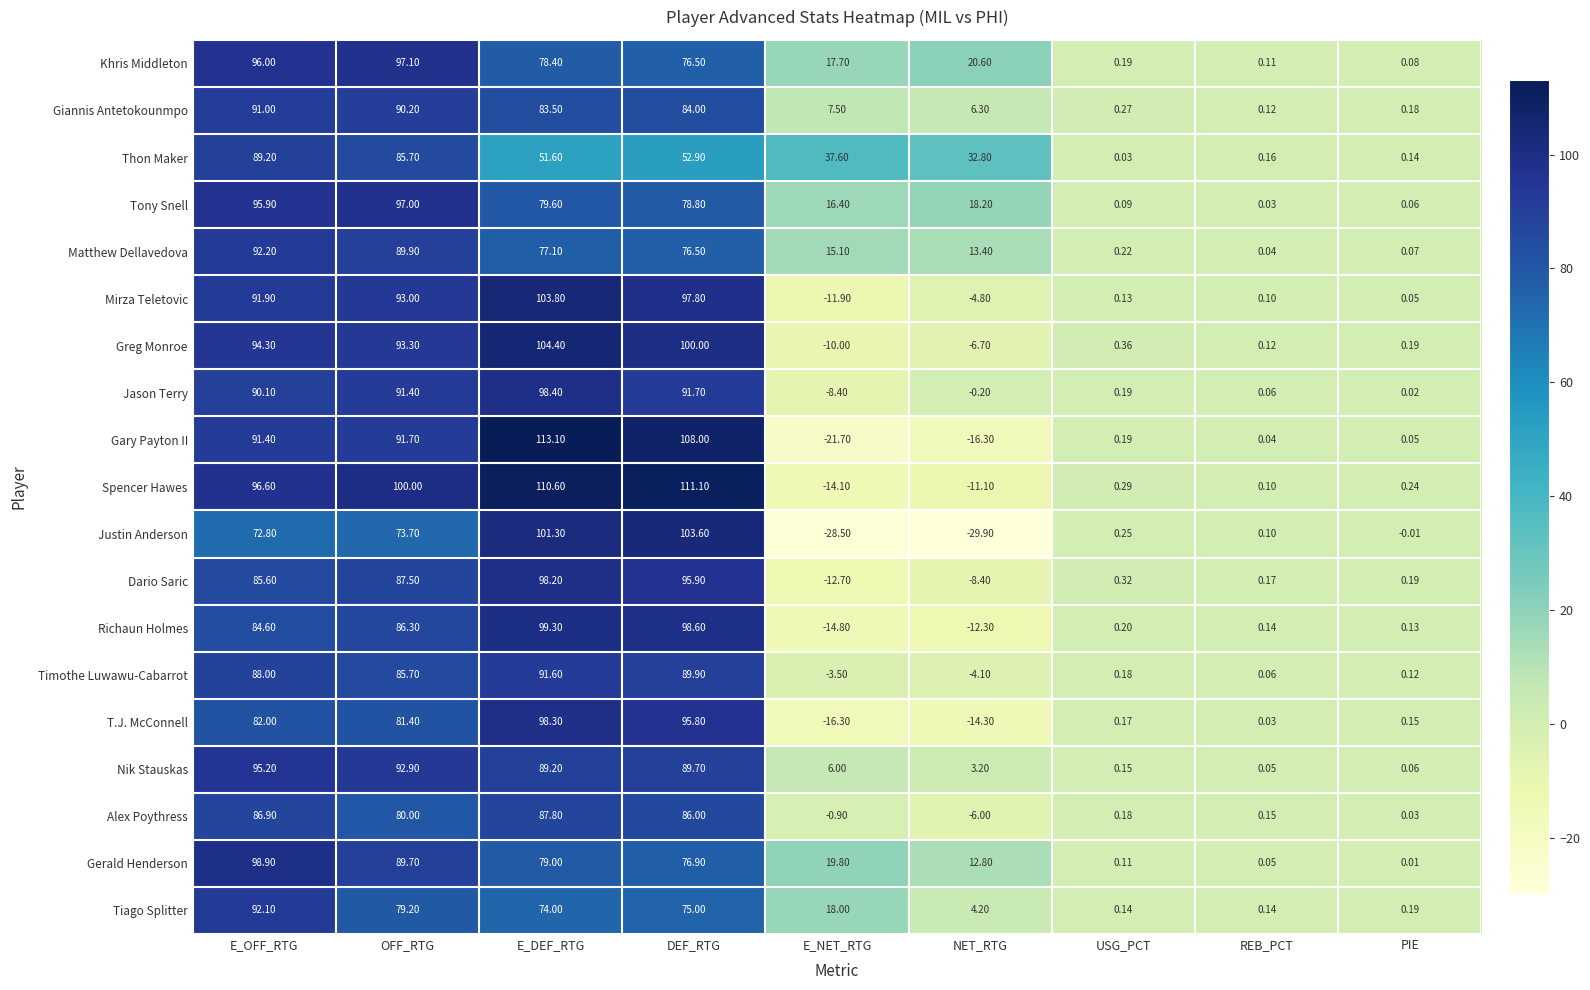

Where does the Greg Monroe series first go above 0?

E_OFF_RTG